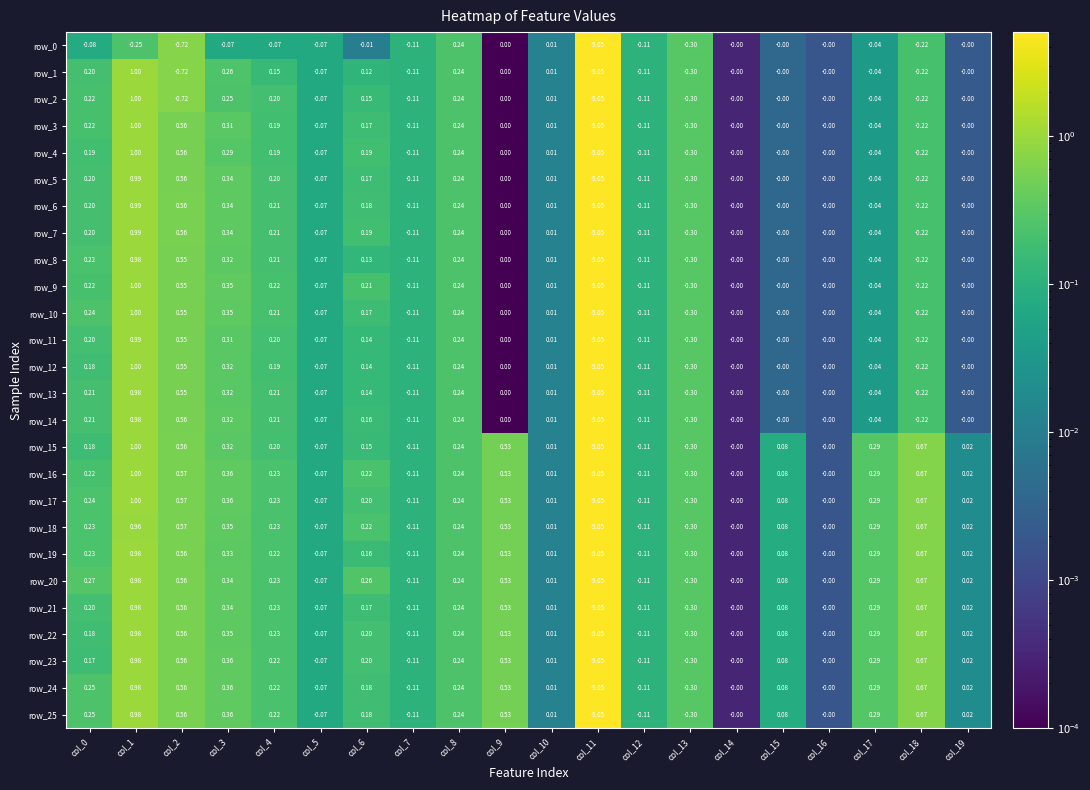

Is the value of row_3 at col_4 greater than the value of row_13 at col_1?

No